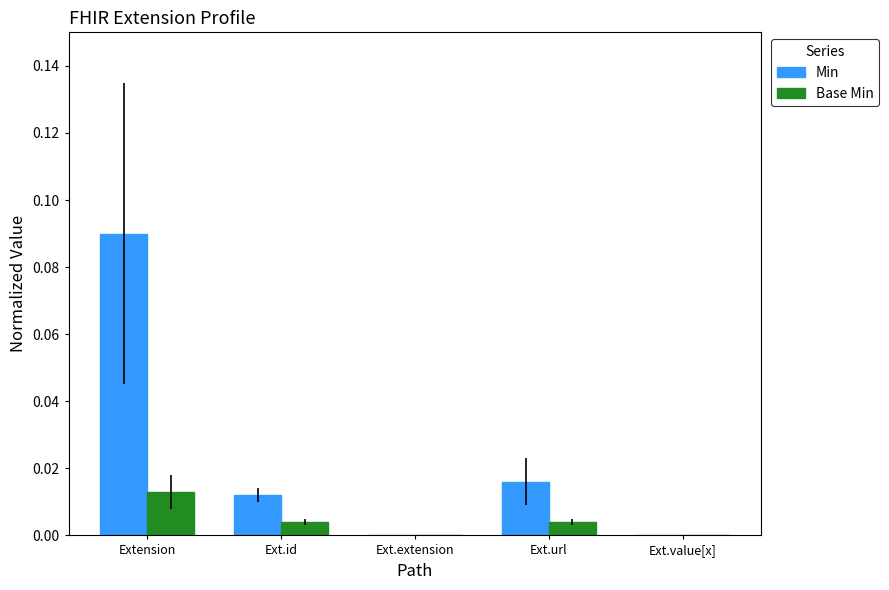

At which category is the sum across all series the highest?

Extension